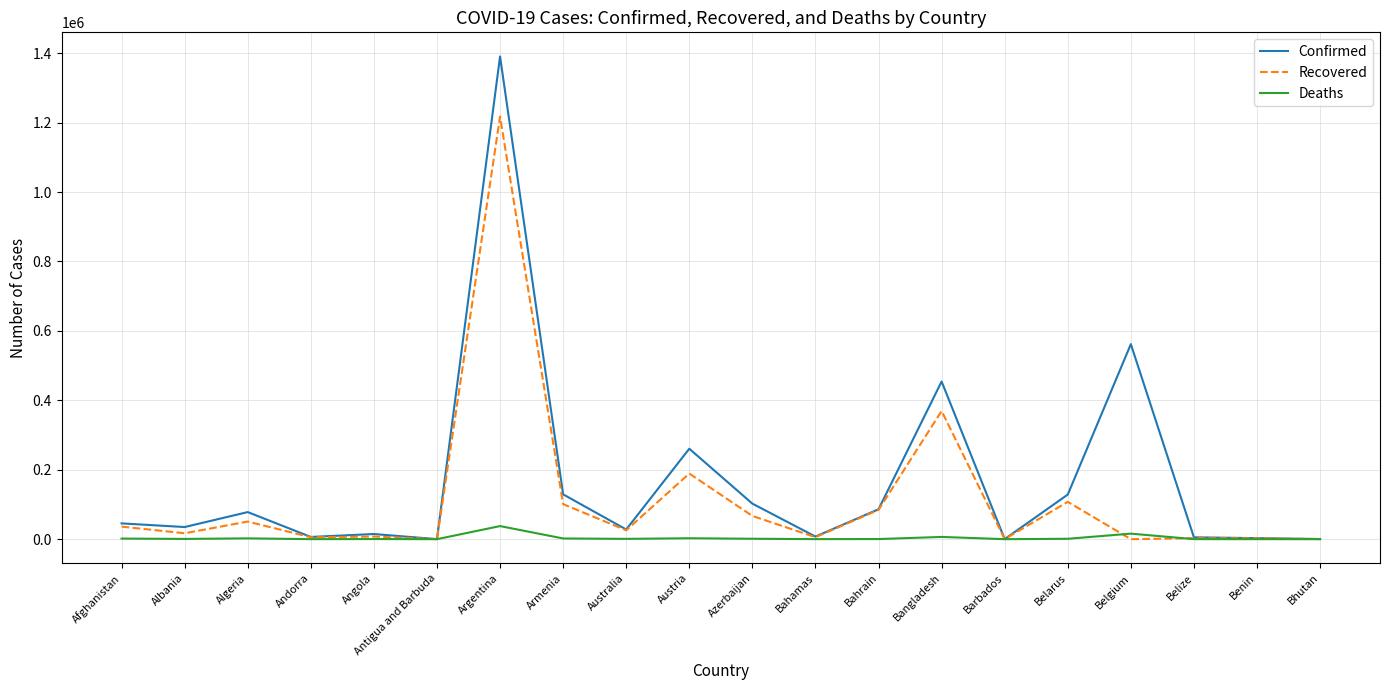

What is the difference between the maximum and minimum values in the Deaths series?

37714